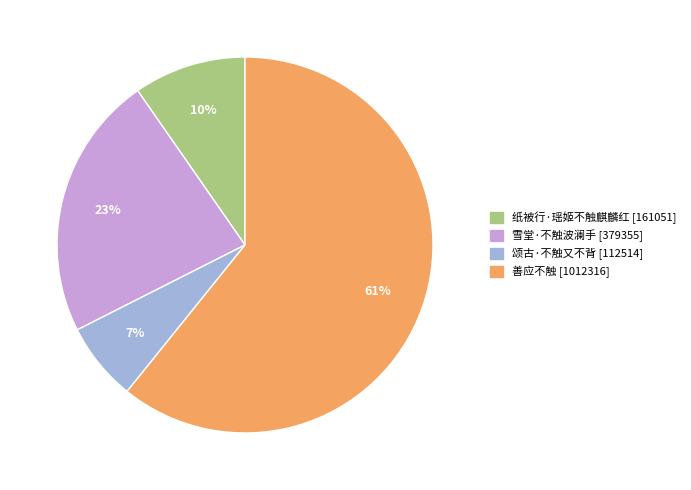

Rank the categories by value from lowest to highest.

颂古·不触又不背, 纸被行·瑶姬不触麒麟红, 雪堂·不触波澜手, 善应不触